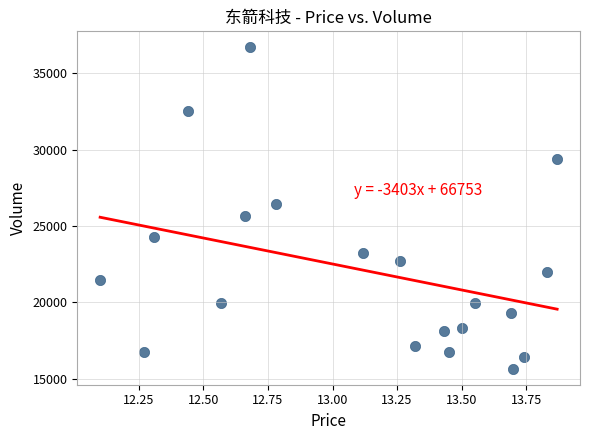

What is the range of Y values (max minus min)?

21047